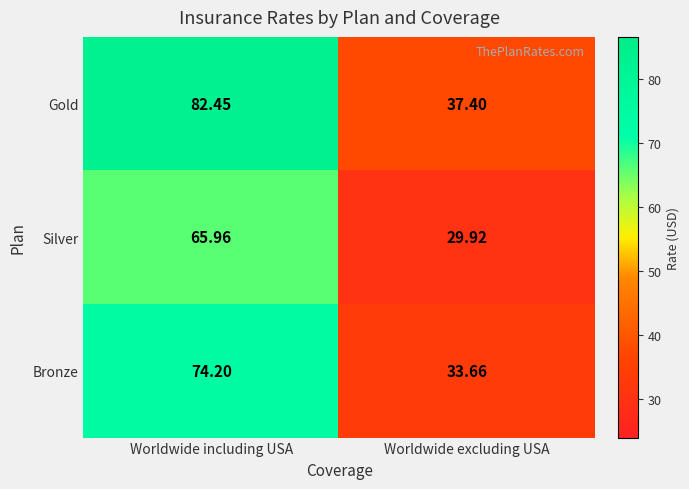

At how many categories does at least one series exceed 69?

1